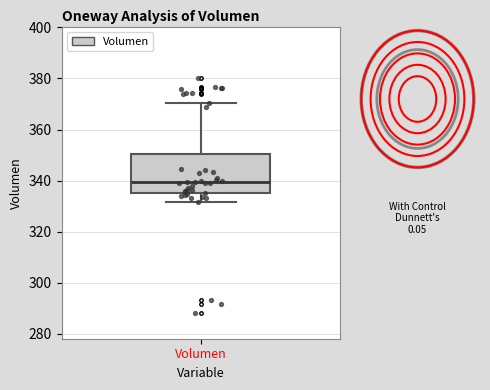

Transcribe this box plot: give where the median line is, the range the box spans, and where the two whiskers end, as read against the y-axis. The values are not printed on the chart, so give them approximately, as read against the axis.

median 340, box 336 to 350, whiskers 332 to 370